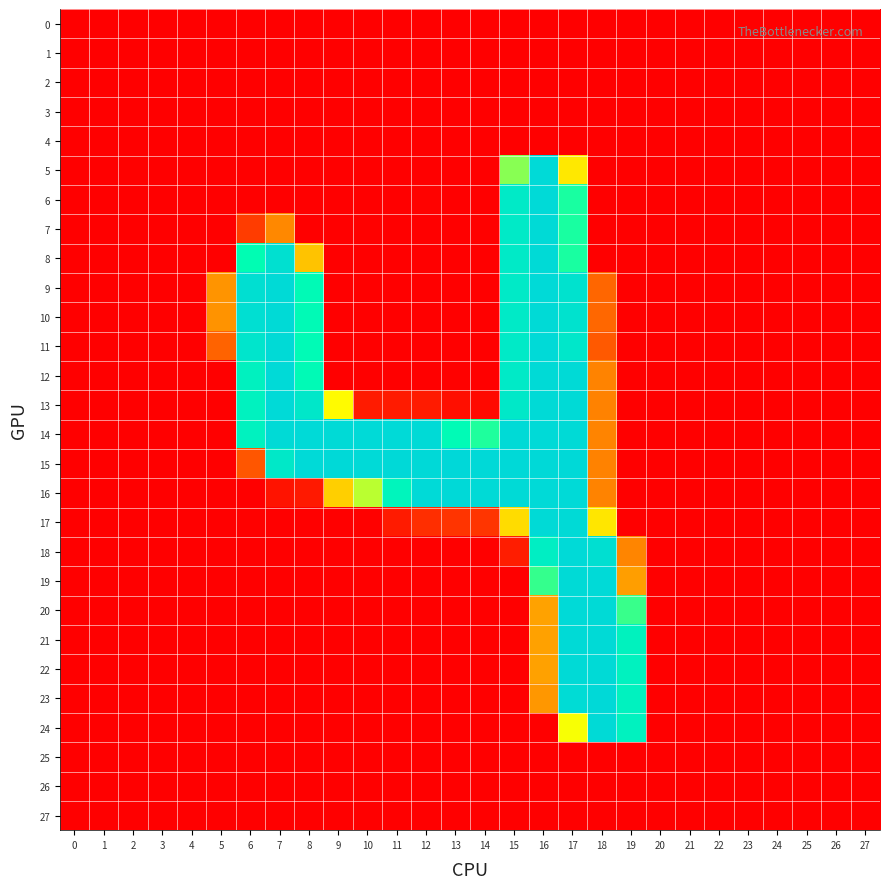

At 7, list the series in order from largest to smallest.

12, 13, 14, 11, 9, 10, 8, 15, 7, 16, 23, 27, 6, 24, 5, 19, 25, 4, 0, 1, 2, 3, 17, 18, 20, 21, 22, 26